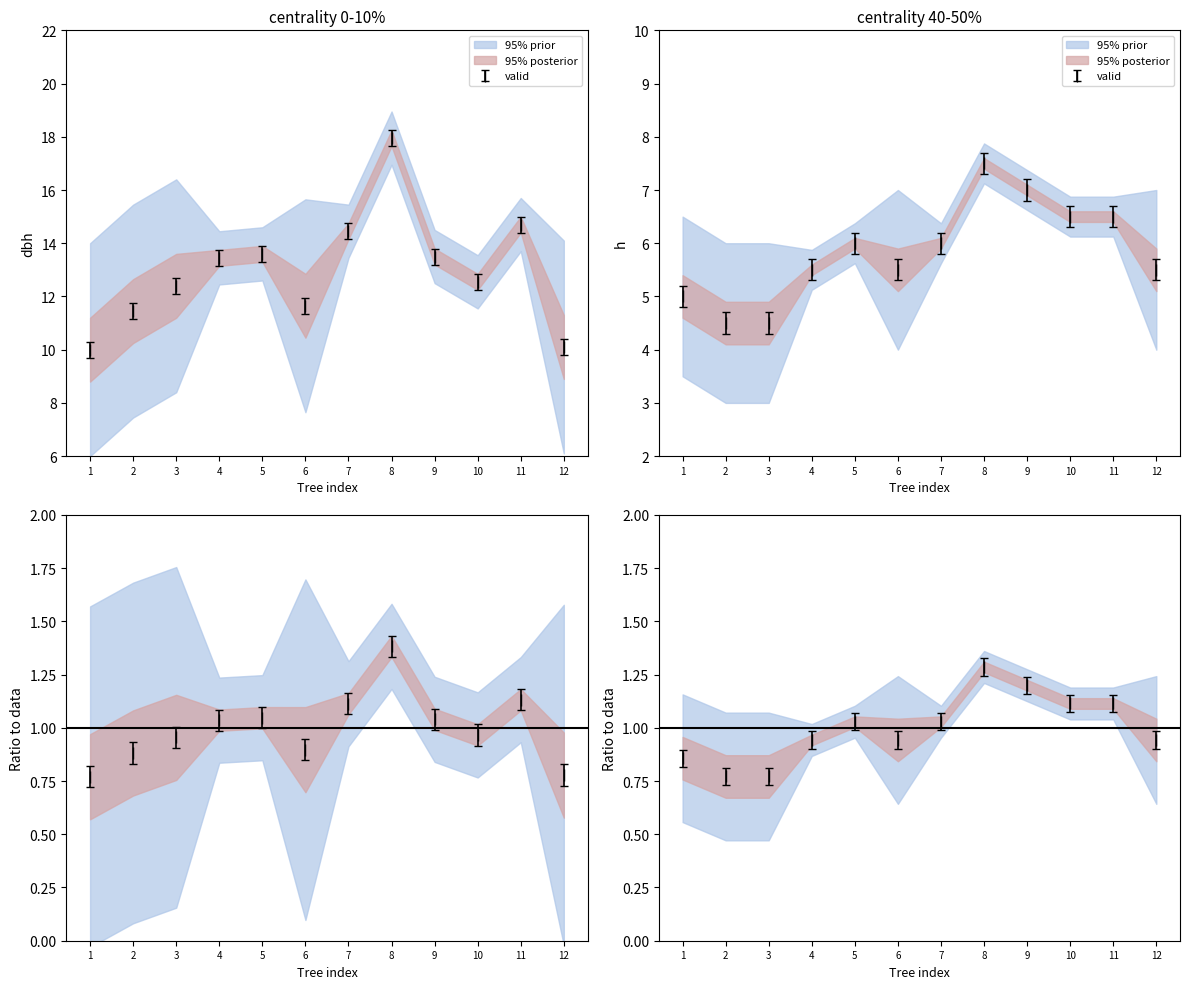

List the series in order of their peak value, highest first.

dbh, h